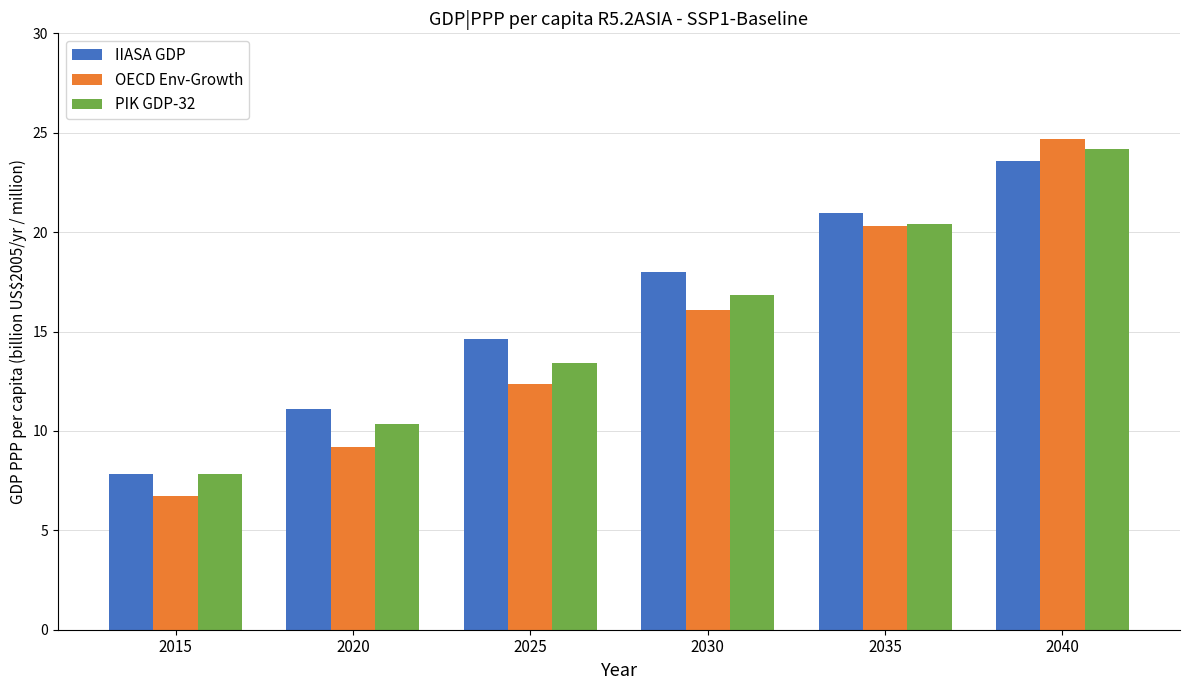

How many values in the IIASA GDP series are below 18?

3